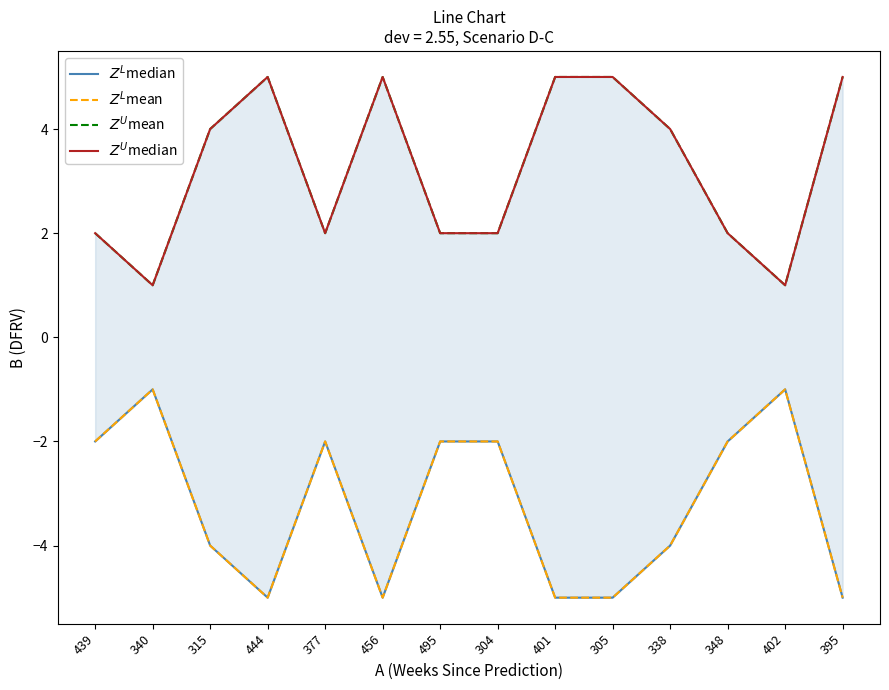

What is the average value of the $Z^U$median series?

3